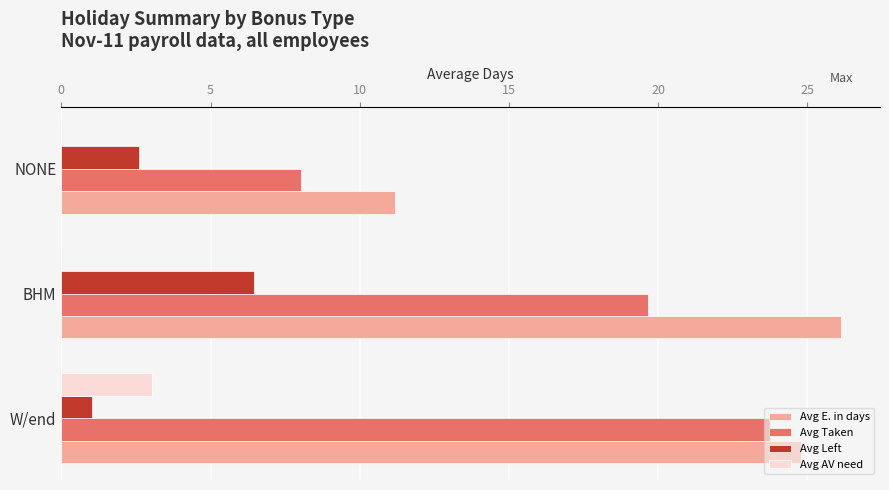

Which series has the widest spread of values?

Avg Taken